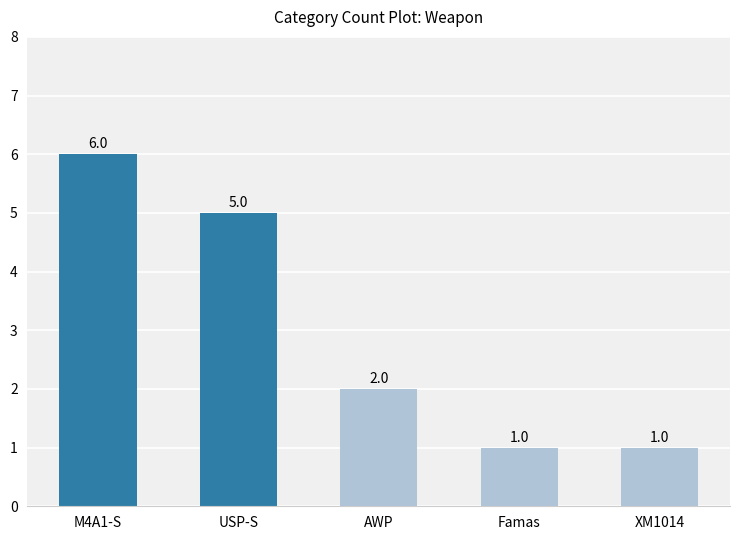

What is the label of the 2nd bar from the right?

Famas